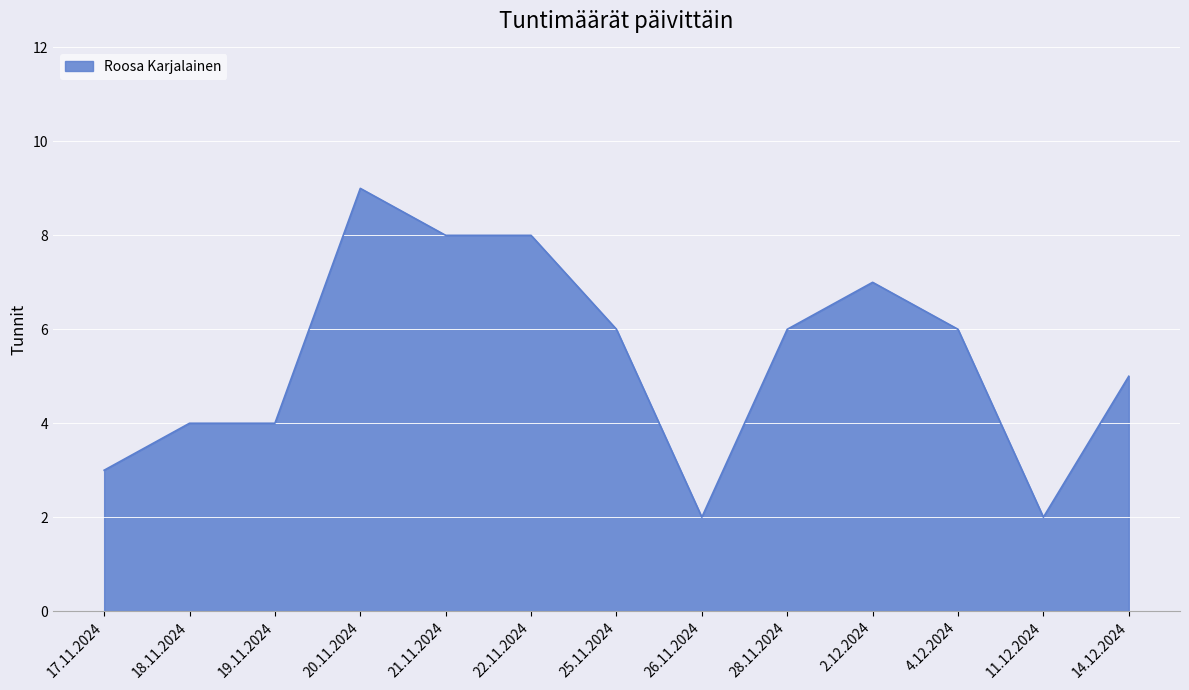

What is the smallest value displayed?

2